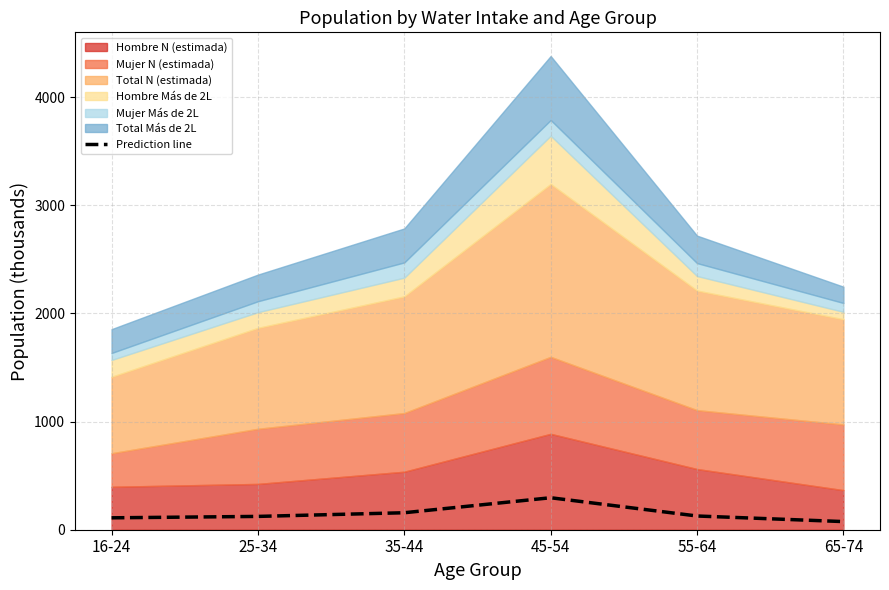

The value of Prediction line at 25-34 is 123.1. True or false?

True